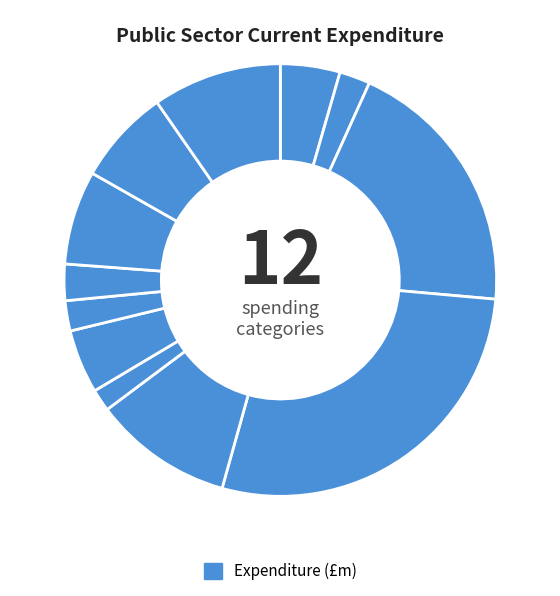

Which category has the smallest portion of the pie?

Transport